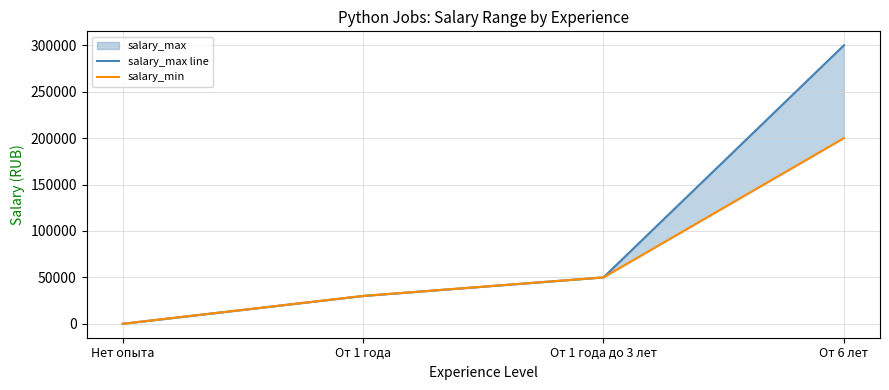

True or false: salary_min has more than 0 interior local peaks.

False